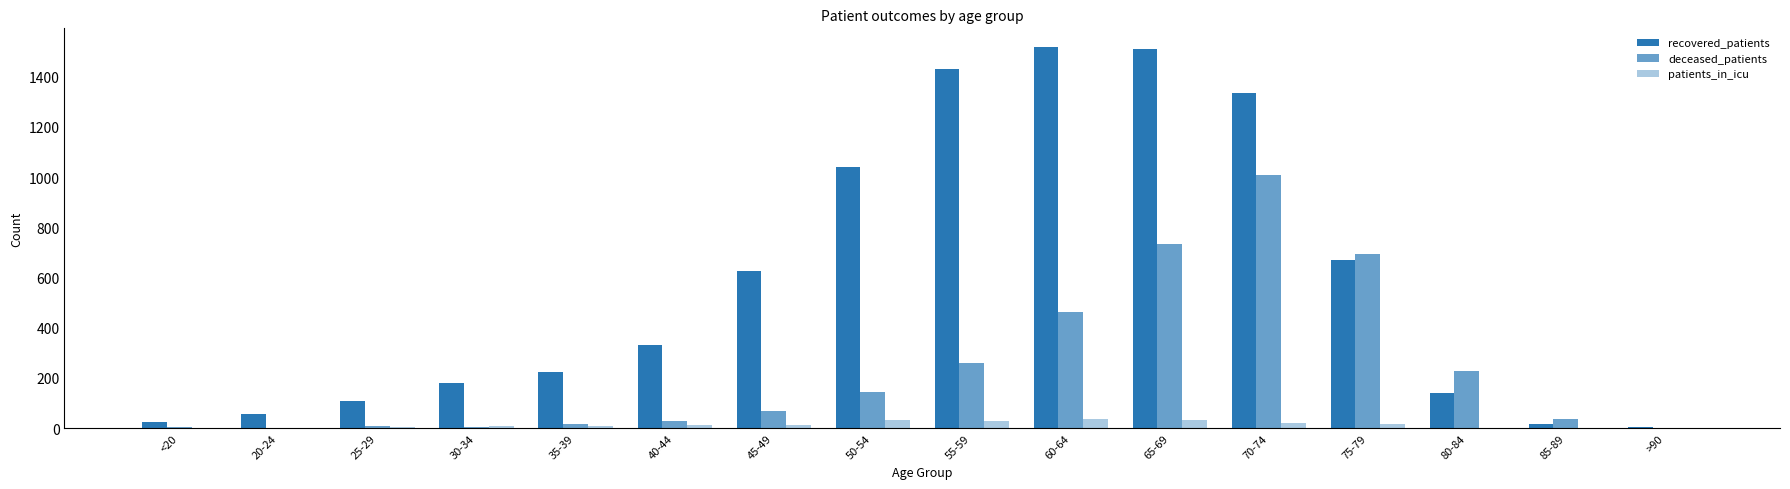

How many groups of bars are there?

16